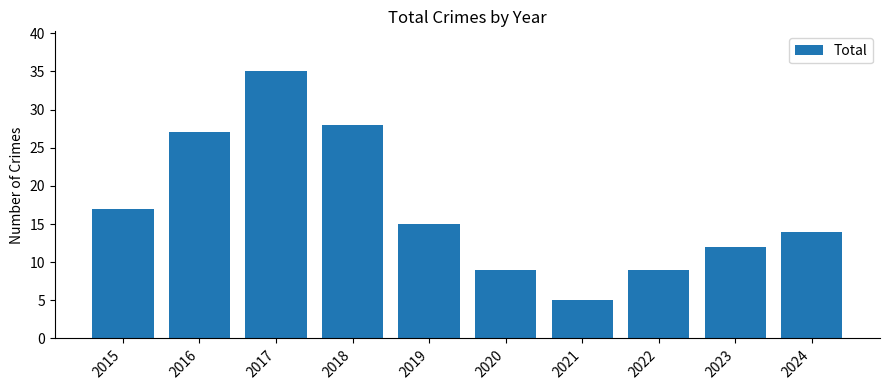

Reading right to left, transcribe all the data shown in this chart.

14	12	9	5	9	15	28	35	27	17